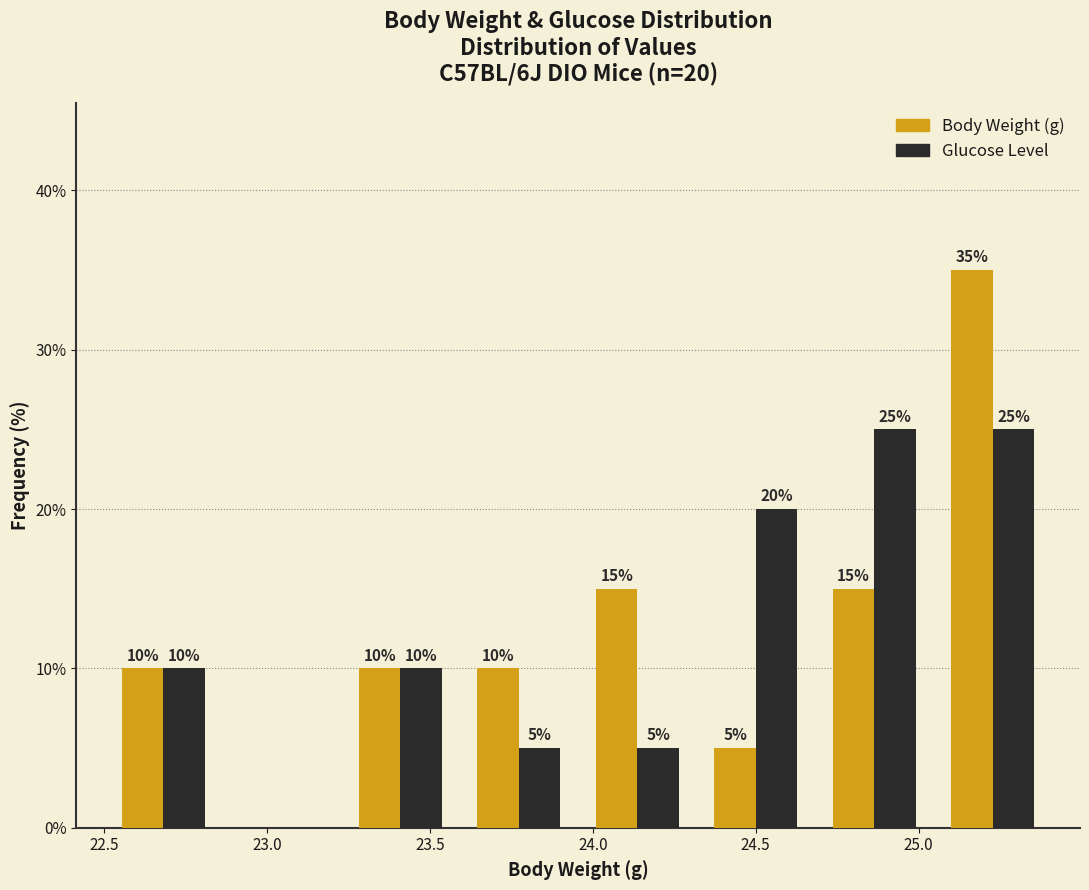

In the Body Weight (g) series, which range on the x-axis has the tallest bar?

25.05 to 25.40